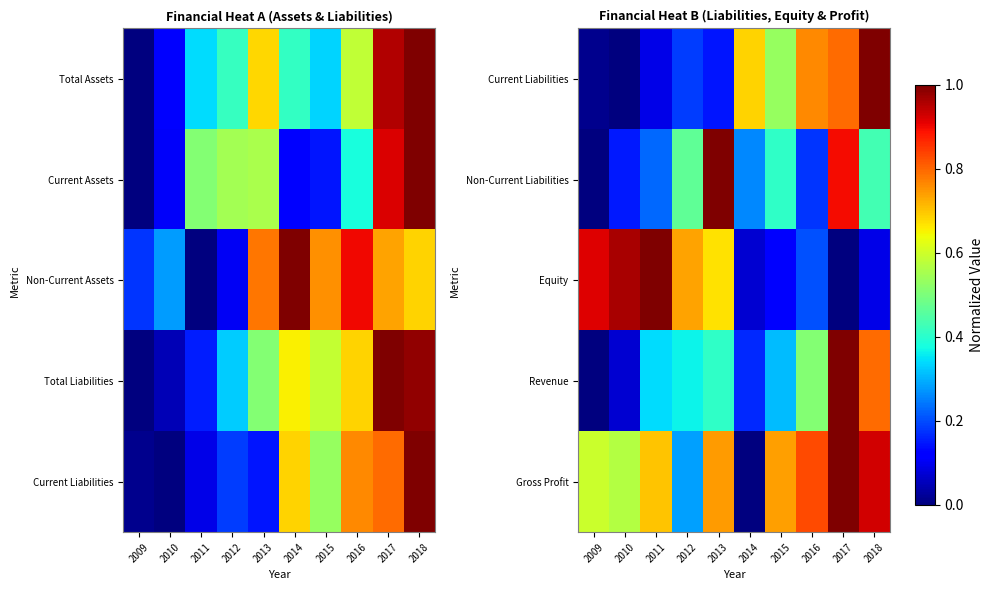

Is it true that Current Liabilities equals 0.4 at 2018?

False